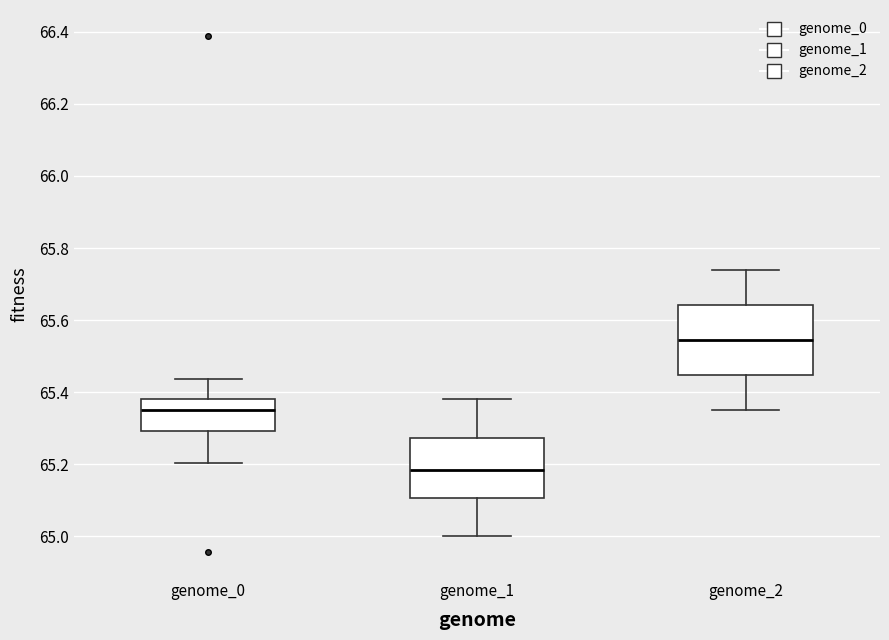

Reading left to right, transcribe this box plot: for each box, give where its median line is, the range the box spans, and where its two whiskers end, as read against the y-axis. The values are not printed on the chart, so give them approximately, as read against the axis.

genome_0: median 65.34, box 65.30 to 65.38, whiskers 65.20 to 65.44
genome_1: median 65.18, box 65.10 to 65.28, whiskers 65.00 to 65.38
genome_2: median 65.54, box 65.44 to 65.64, whiskers 65.36 to 65.74